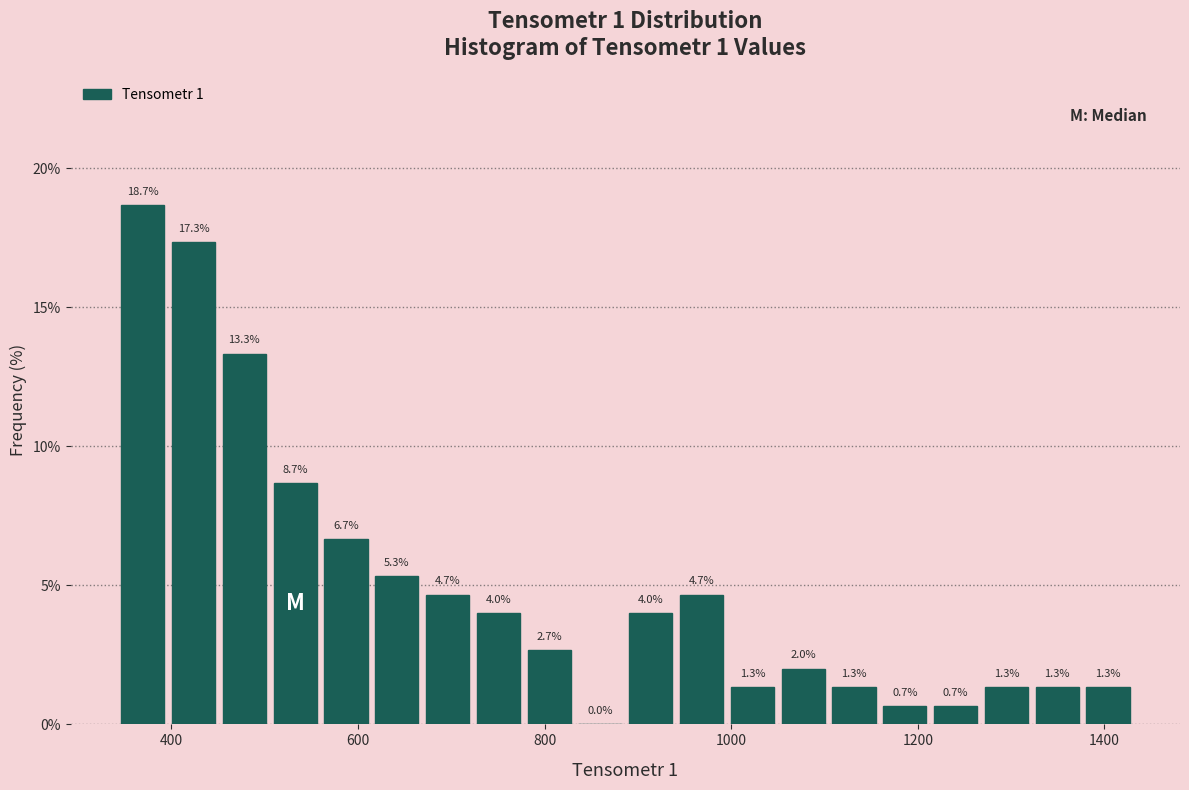

Read against the x-axis, roughly where is the centre of the tallest bar?

360